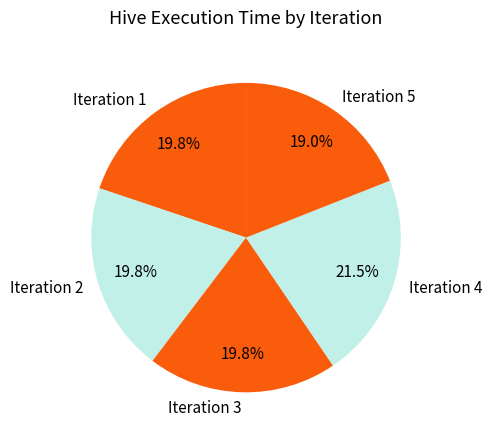

Count the number of slices in the pie.

5